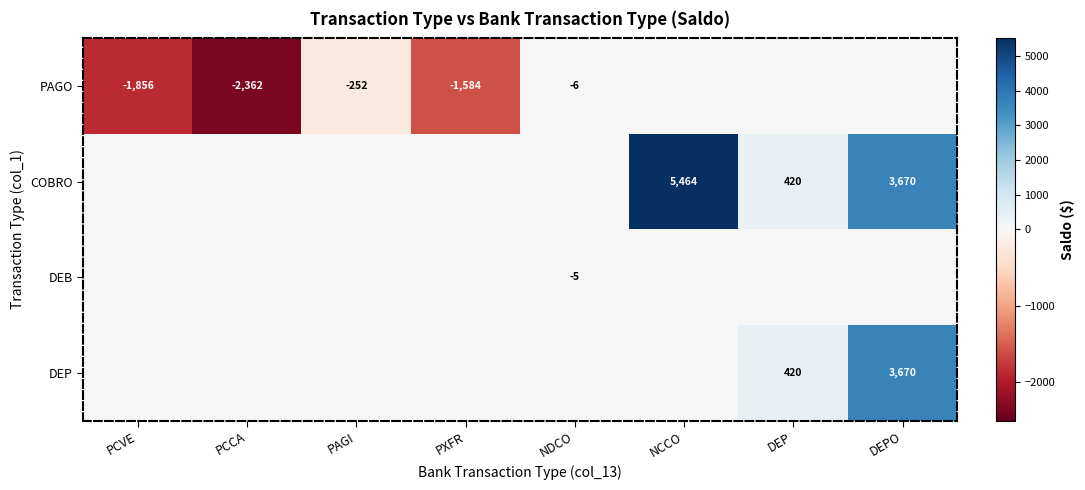

The PAGO series shows -114 at PAGI. True or false?

False